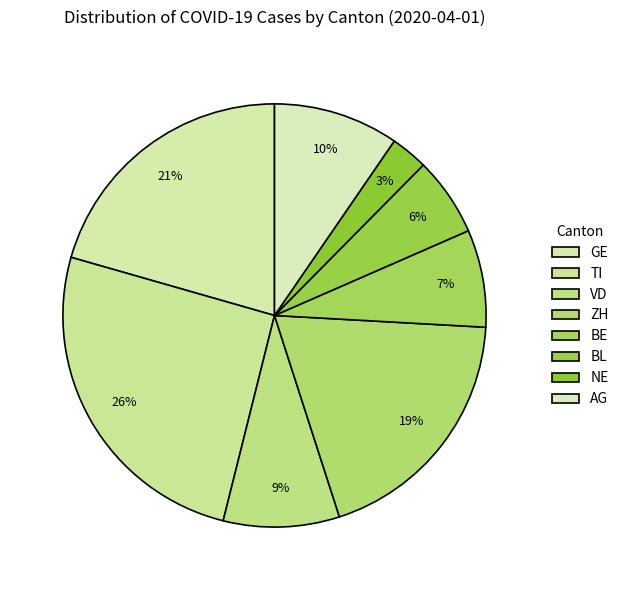

Is there a majority slice in this chart?

No